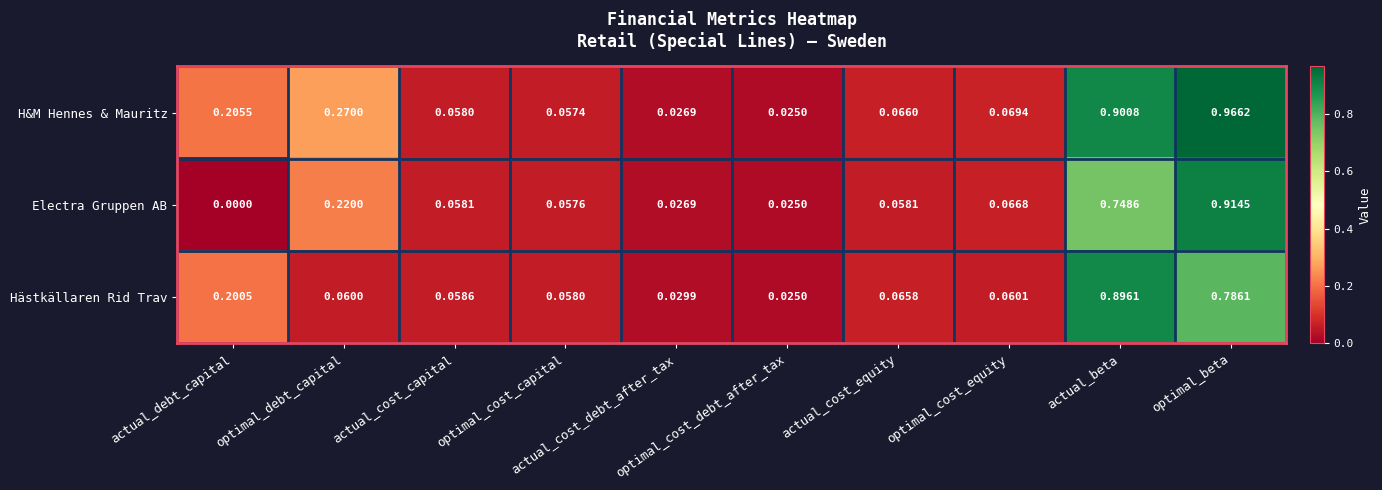

Which series has the largest range (max minus min)?

H&M Hennes & Mauritz